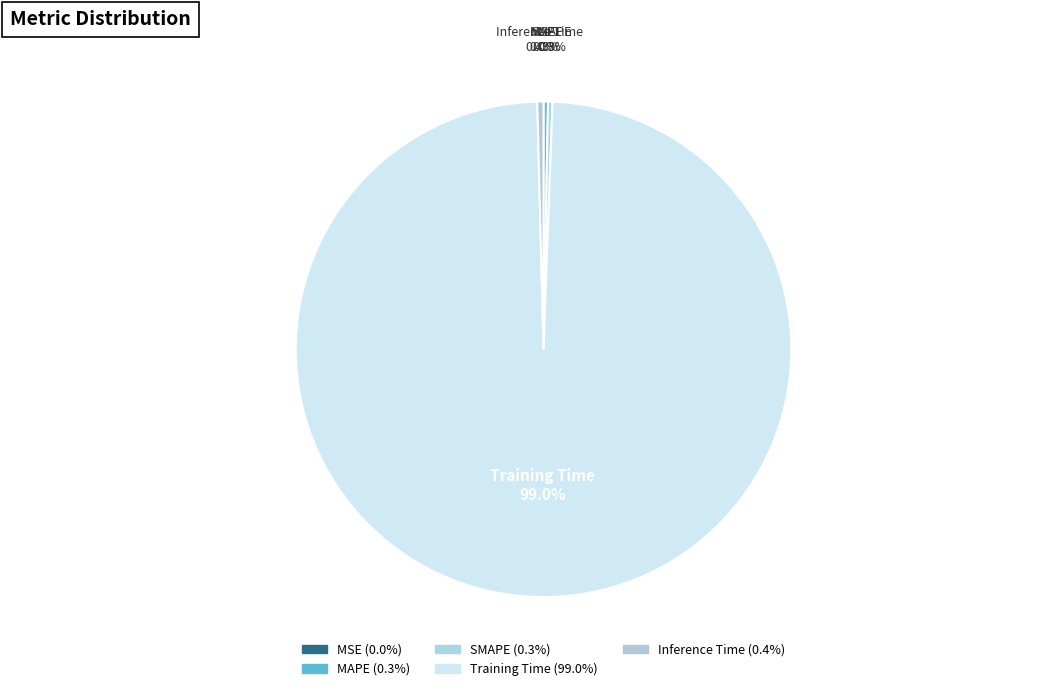

What is the largest slice in the pie chart?

Training Time